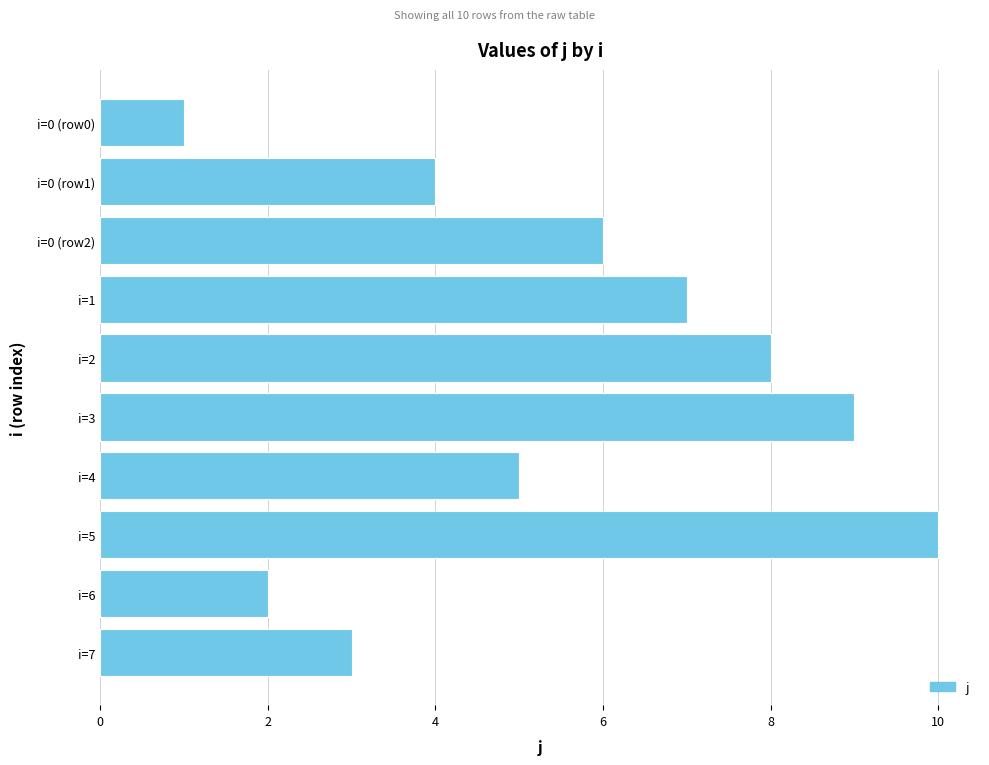

What is the label of the 3rd bar from the top?

i=0 (row2)